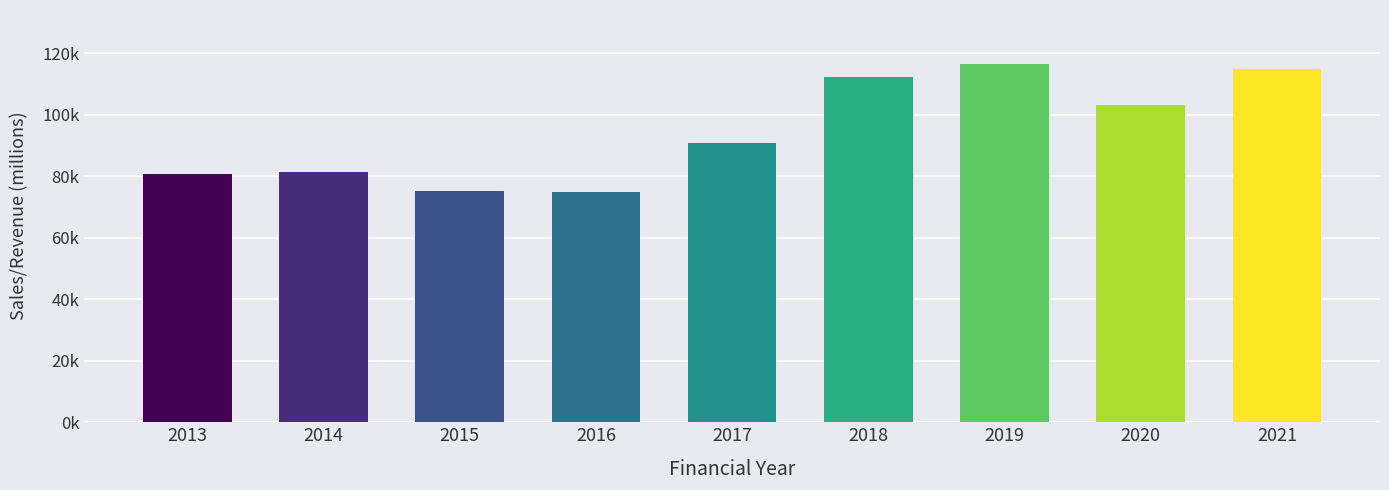

How many bars are there in total?

9